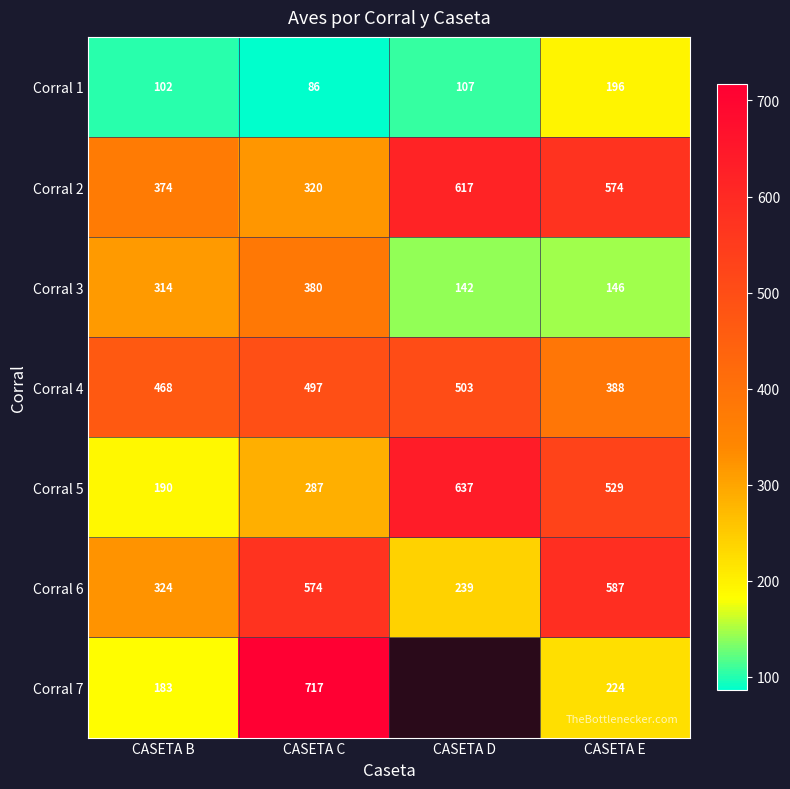

Rank the categories by Corral 2 value from lowest to highest.

CASETA C, CASETA B, CASETA E, CASETA D